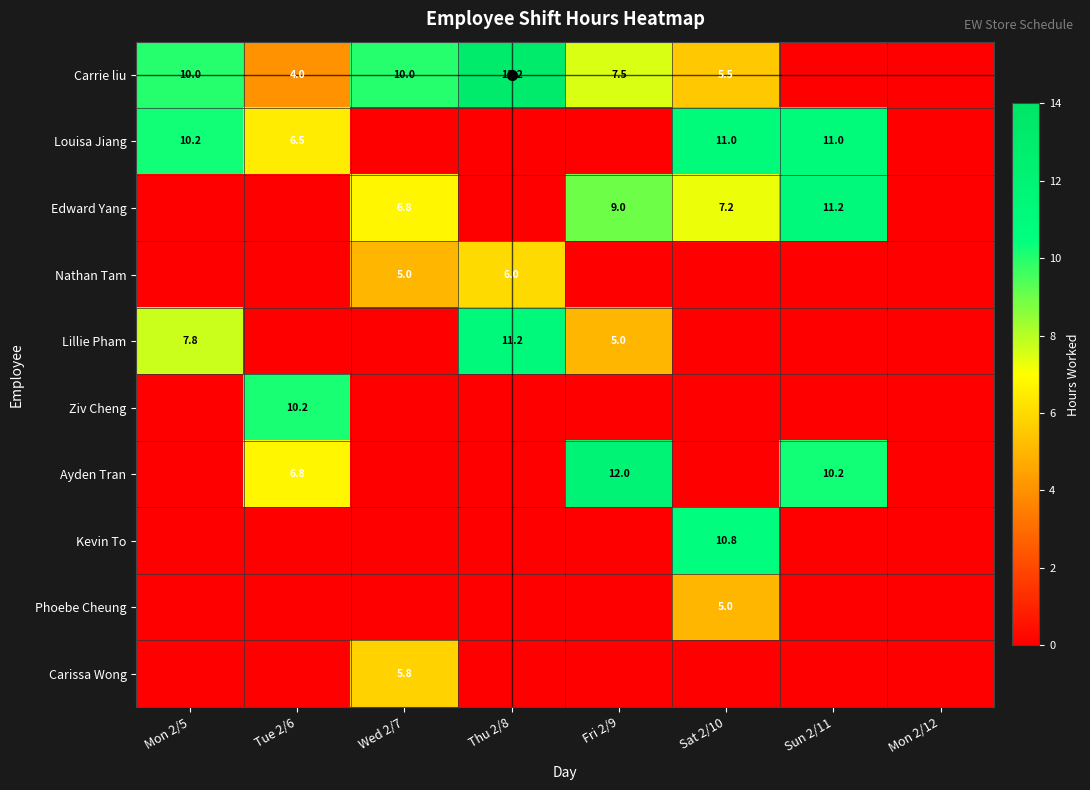

What is the sum of all Nathan Tam values?

11.0